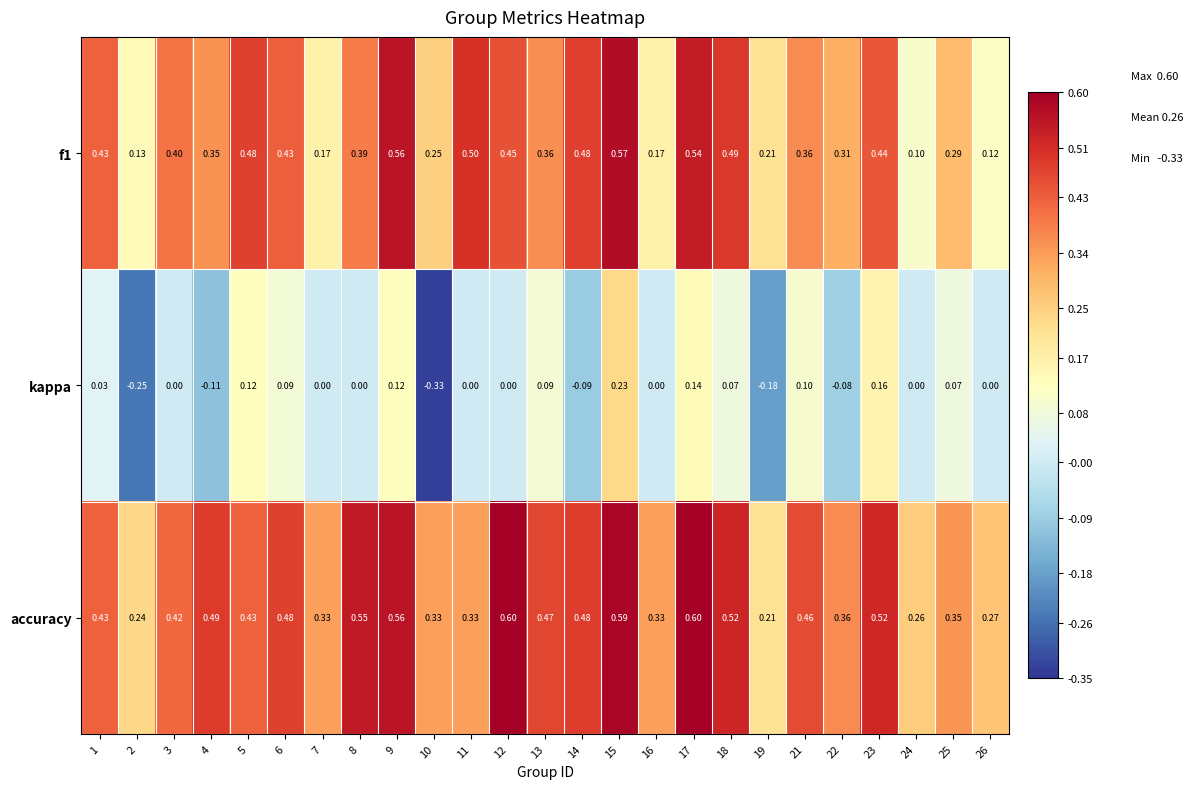

At how many categories does at least one series exceed 0?

25